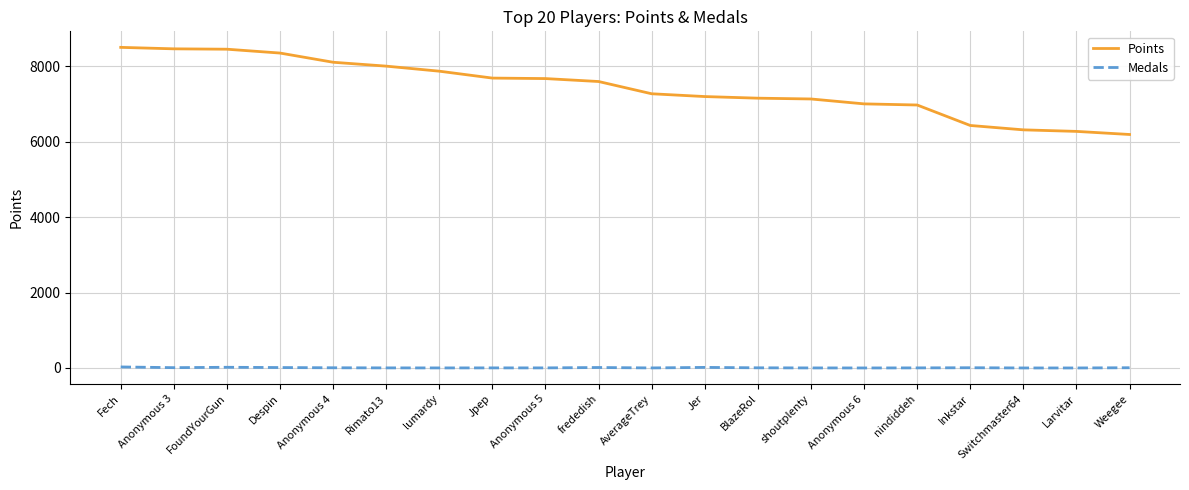

Does the chart have visible grid lines?

Yes